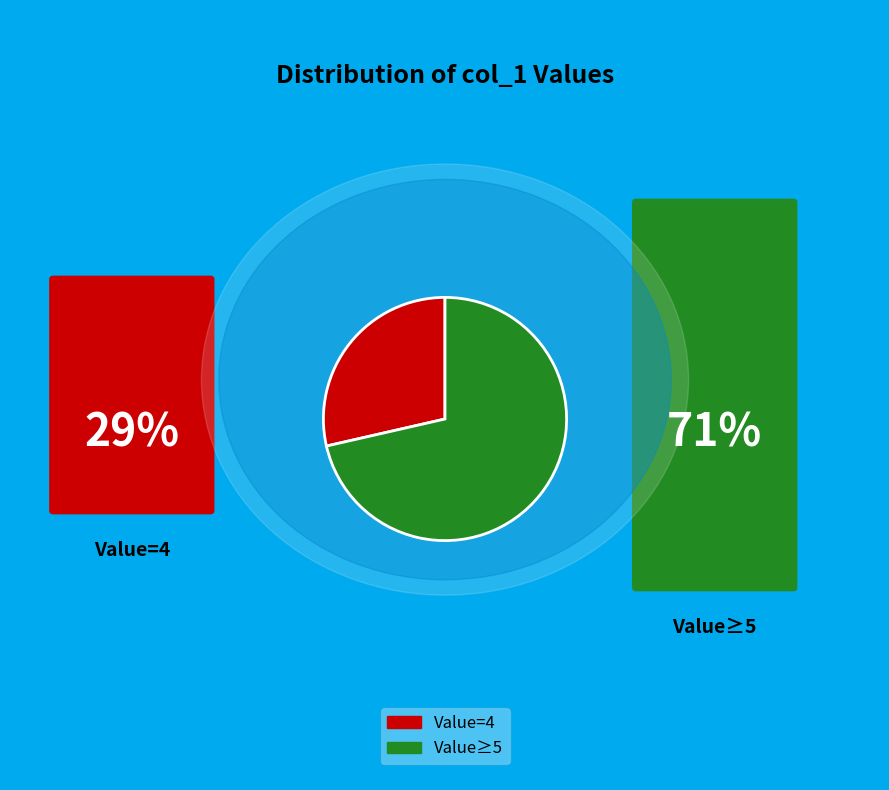

Does any single category account for the majority?

Yes